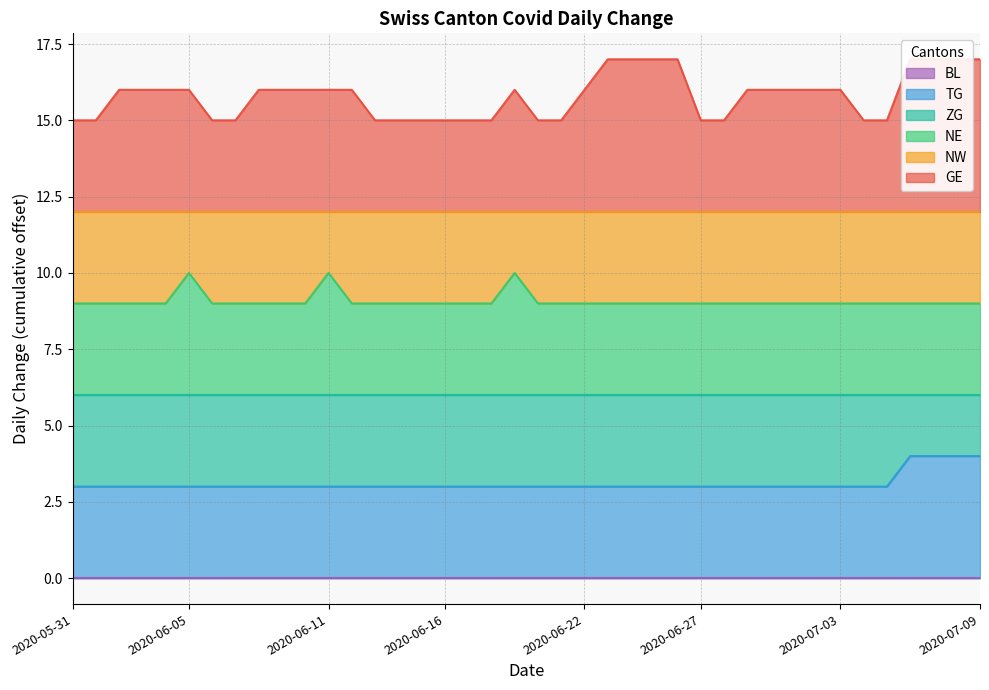

Does the chart have visible grid lines?

Yes